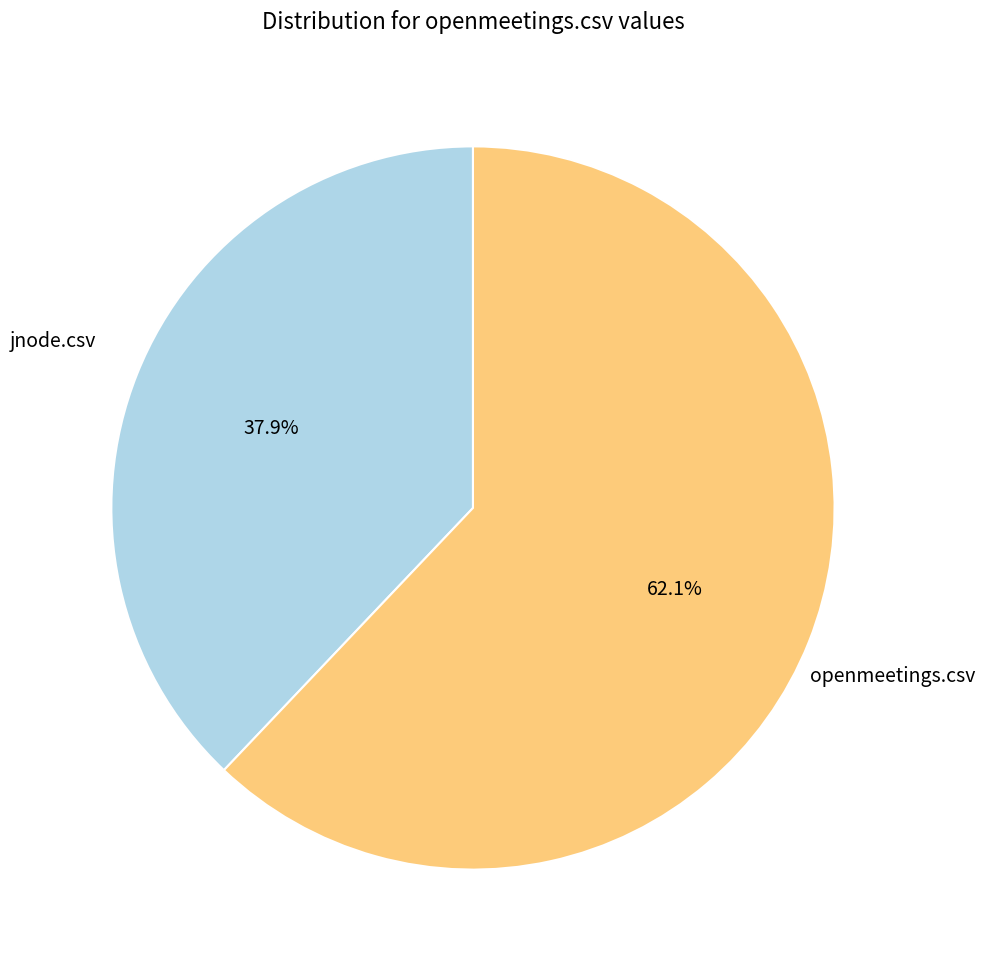

What is the total percentage of openmeetings.csv and jnode.csv?

100.0%